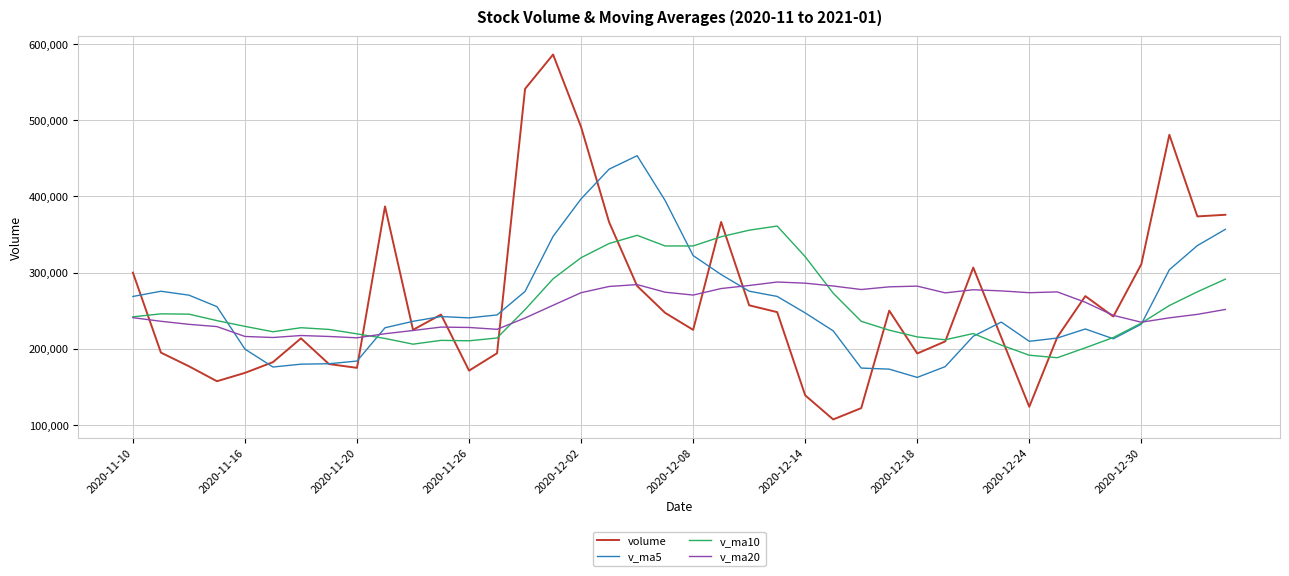

What is the greatest value displayed?

585986.0